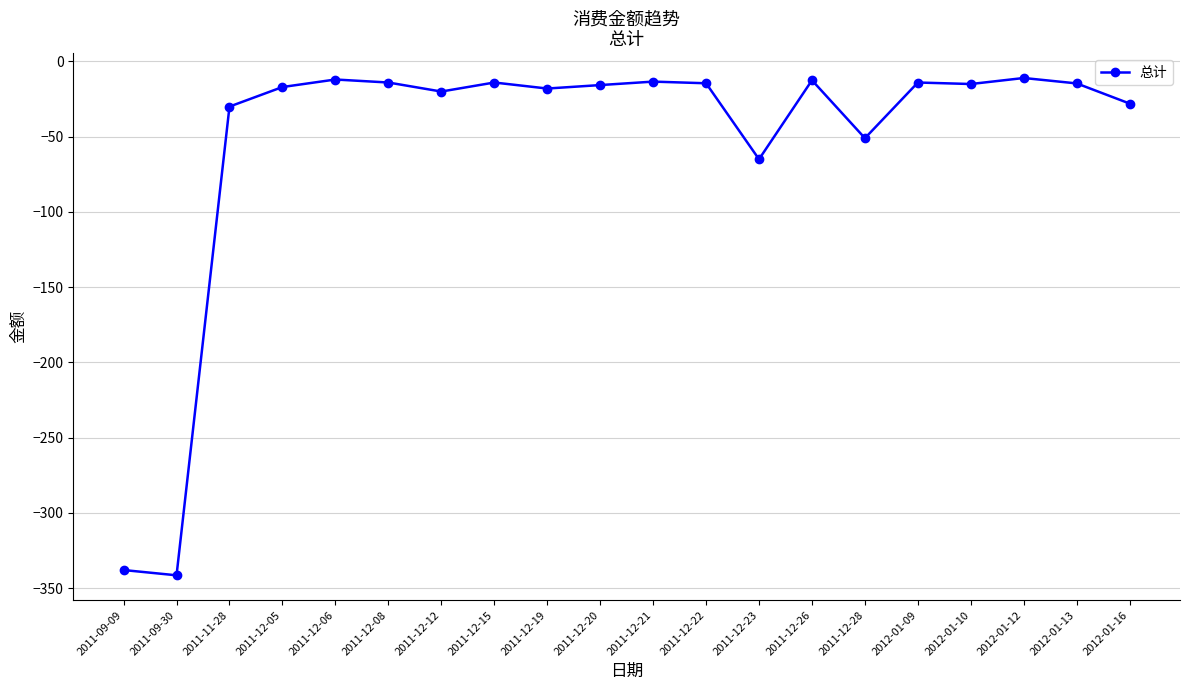

How many categories are shown in the chart?

20